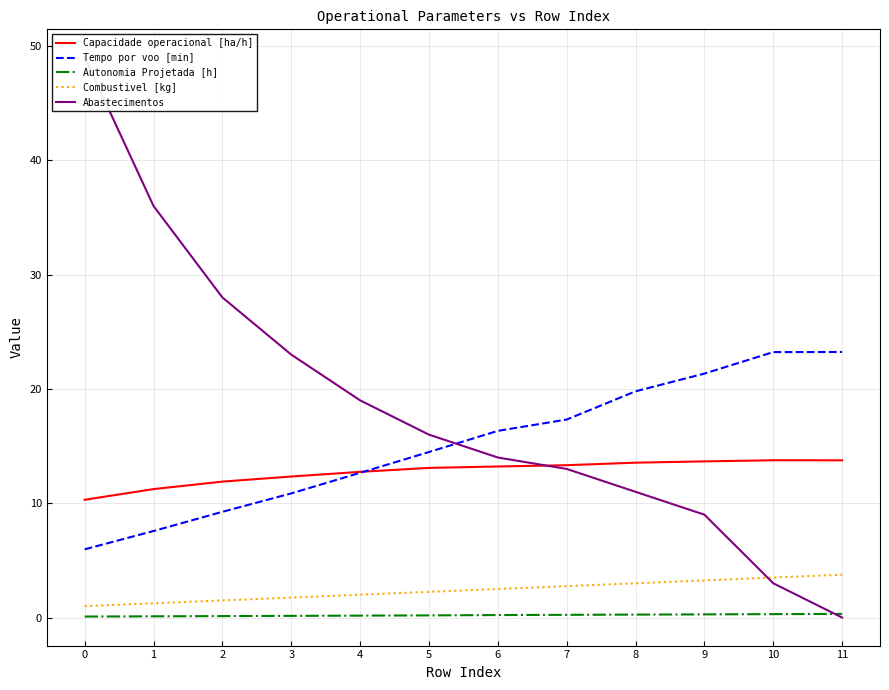

Where does the Tempo por voo [min] series first go above 16?

6